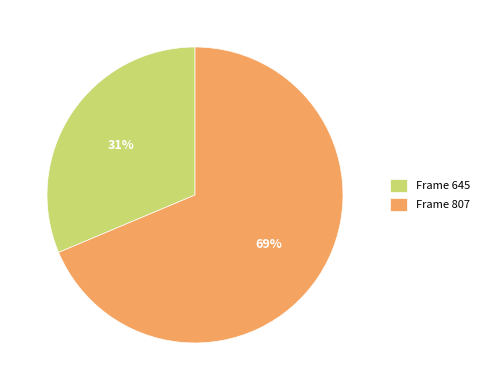

Combined, do Frame 807 and Frame 645 account for over 50%?

Yes